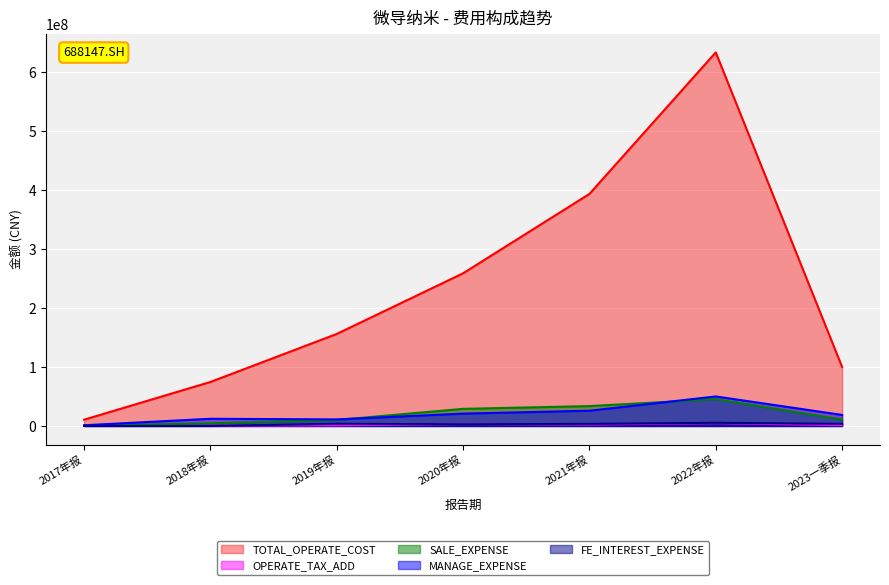

True or false: TOTAL_OPERATE_COST and FE_INTEREST_EXPENSE cross at least once.

False